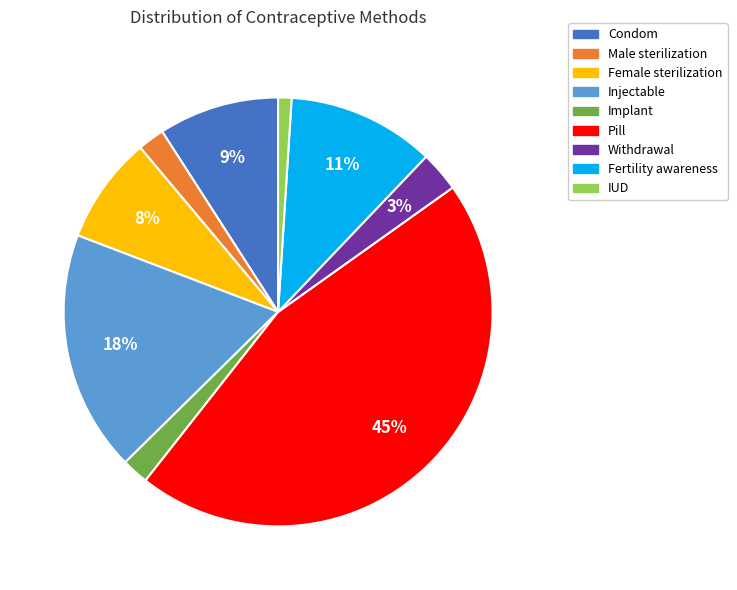

Is the sum of IUD and Condom greater than half?

No